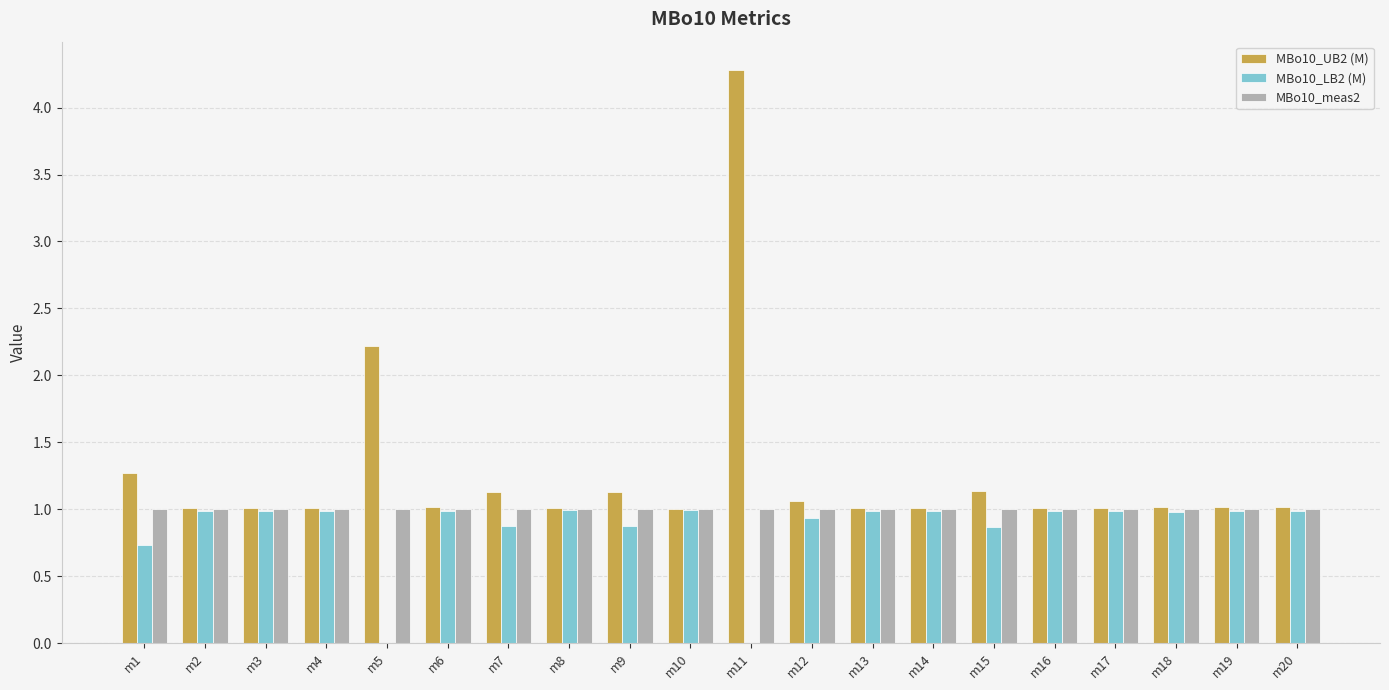

Is it true that MBo10_LB2 (M) equals -0.4 at m5?

False